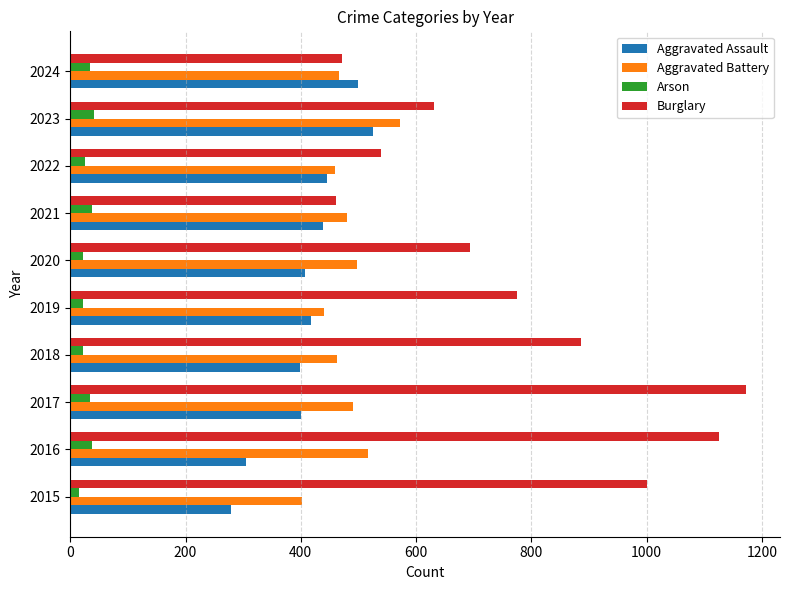

What is the greatest value displayed?

1173